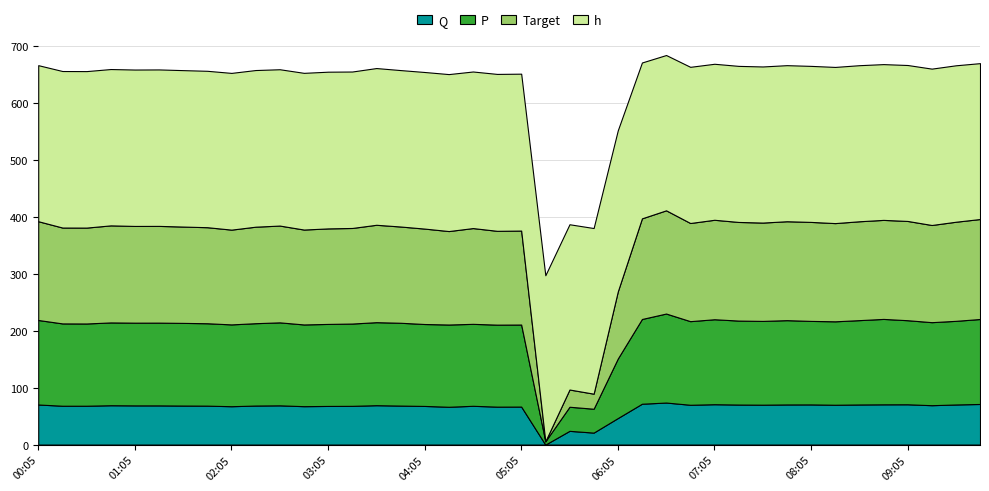

Reading left to right, extract all data points from this chart.

Q: 00:05=70.5	00:20=68.3	00:35=68.3	00:50=69.2	01:05=68.9	01:20=68.9	01:35=68.6	01:50=68.5	02:05=67.5	02:20=68.7	02:35=69.0	02:50=67.5	03:05=68.0	03:20=68.1	03:35=69.3	03:50=68.6	04:05=67.9	04:20=66.5	04:35=68.2	04:50=66.7	05:05=66.8	05:20=0.0	05:35=24.2	05:50=21.1	06:05=46.6	06:20=71.8	06:35=73.9	06:50=70.0	07:05=71.0	07:20=70.4	07:35=70.2	07:50=70.6	08:05=70.6	08:20=70.0	08:35=70.5	08:50=70.8	09:05=70.9	09:20=69.3	09:35=70.5	09:50=71.4
P: 00:05=148.5	00:20=144.7	00:35=144.6	00:50=145.6	01:05=145.4	01:20=145.5	01:35=145.3	01:50=144.9	02:05=143.8	02:20=144.8	02:35=145.9	02:50=143.7	03:05=144.2	03:20=144.7	03:35=146.0	03:50=145.6	04:05=144.0	04:20=144.6	04:35=144.1	04:50=144.2	05:05=144.2	05:20=5.8	05:35=42.4	05:50=42.0	06:05=104.7	06:20=149.0	06:35=156.5	06:50=147.0	07:05=149.4	07:20=147.6	07:35=147.3	07:50=148.2	08:05=146.8	08:20=146.7	08:35=148.3	08:50=150.2	09:05=147.8	09:20=146.0	09:35=147.0	09:50=149.4
Target: 00:05=173.7	00:20=168.5	00:35=168.6	00:50=170.6	01:05=170.1	01:20=170.1	01:35=169.4	01:50=168.9	02:05=166.6	02:20=169.7	02:35=170.2	02:50=166.9	03:05=167.9	03:20=168.0	03:35=171.2	03:50=169.2	04:05=167.8	04:20=164.3	04:35=168.4	04:50=164.9	05:05=165.2	05:20=0.0	05:35=30.3	05:50=26.5	06:05=117.9	06:20=176.9	06:35=181.5	06:50=172.6	07:05=174.9	07:20=173.4	07:35=172.9	07:50=173.9	08:05=174.0	08:20=172.7	08:35=173.8	08:50=174.1	09:05=174.5	09:20=170.8	09:35=174.2	09:50=175.8
h: 00:05=274.4	00:20=275.2	00:35=275.1	00:50=274.9	01:05=275.0	01:20=275.1	01:35=275.0	01:50=275.0	02:05=275.6	02:20=275.4	02:35=274.8	02:50=275.5	03:05=275.5	03:20=275.1	03:35=275.5	03:50=275.0	04:05=275.3	04:20=276.0	04:35=275.3	04:50=275.9	05:05=275.9	05:20=291.8	05:35=290.6	05:50=291.2	06:05=283.3	06:20=274.0	06:35=273.0	06:50=274.6	07:05=274.3	07:20=274.4	07:35=274.4	07:50=274.4	08:05=274.3	08:20=274.6	08:35=274.4	08:50=273.9	09:05=274.2	09:20=274.9	09:35=275.0	09:50=274.1